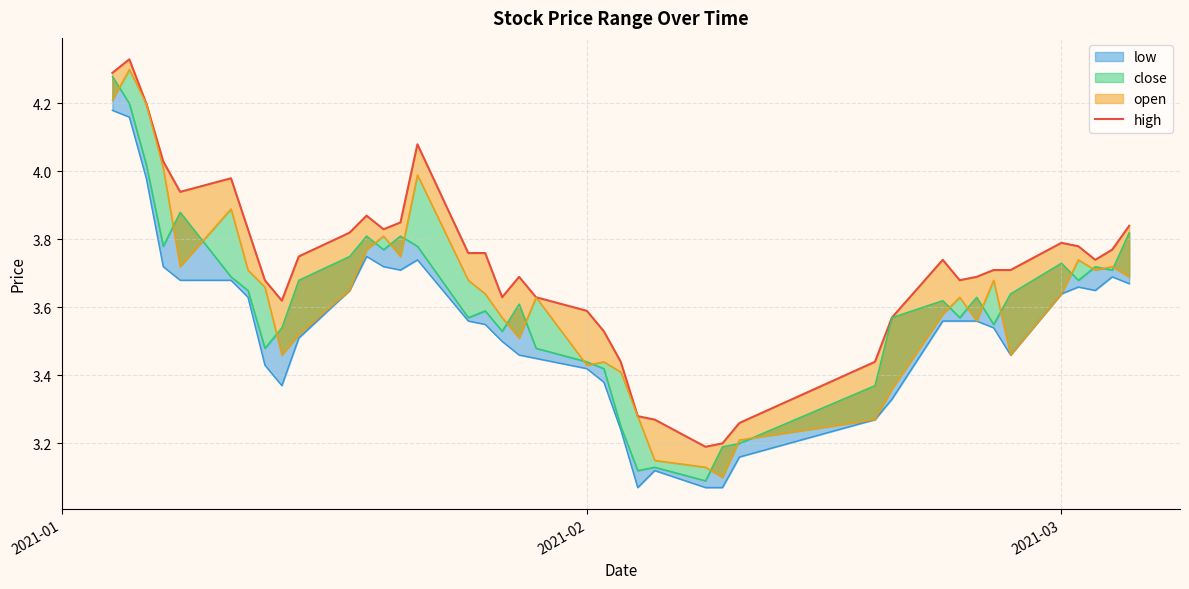

What is the difference between the maximum and minimum values?

1.1